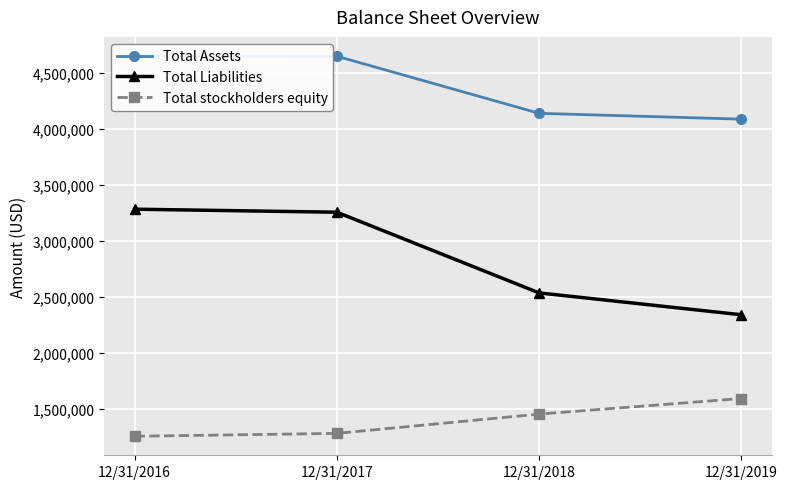

True or false: Total stockholders equity and Total Liabilities cross at least once.

False